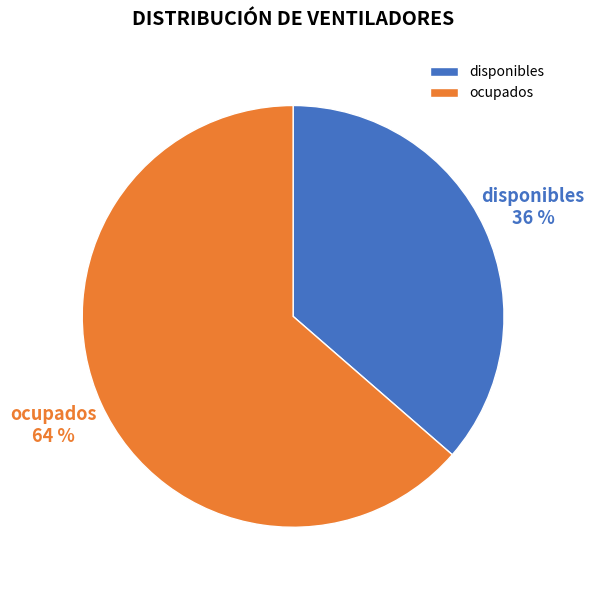

What is the largest slice in the pie chart?

ocupados